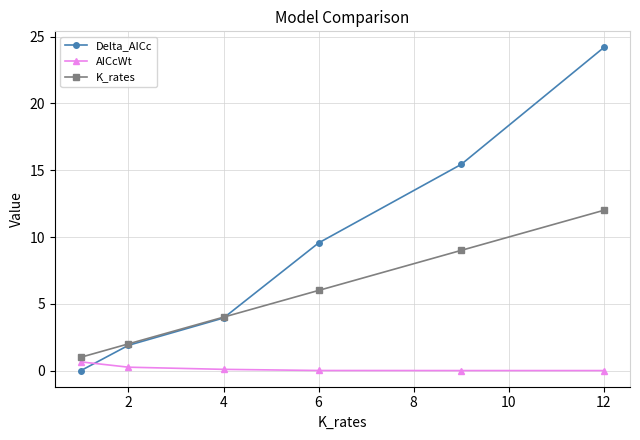

How many distinct data groups are displayed?

3